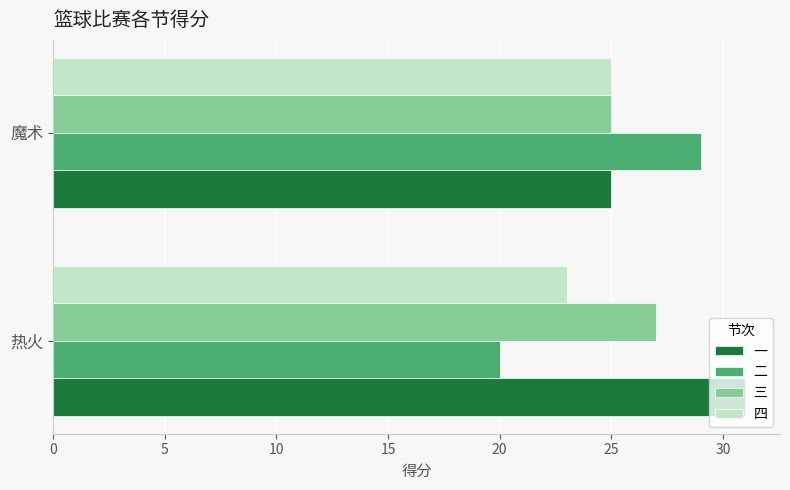

What are all the series names shown in the legend?

一, 二, 三, 四